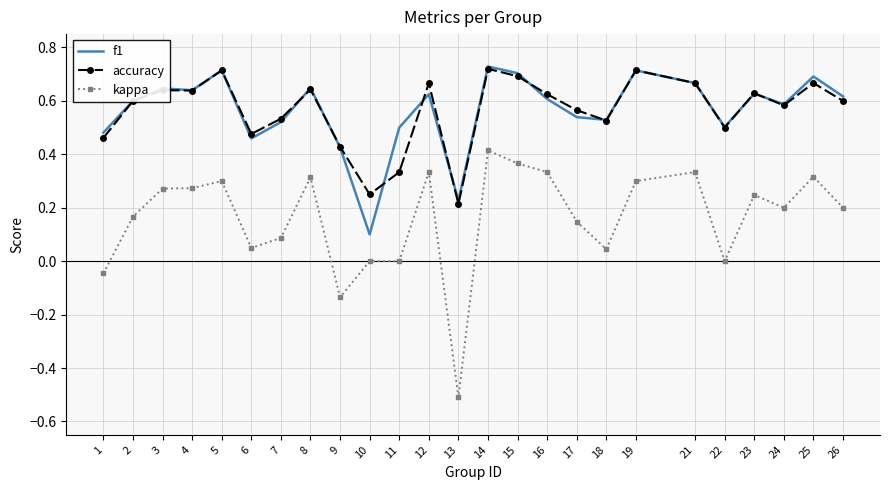

True or false: kappa and f1 intersect in this chart.

False